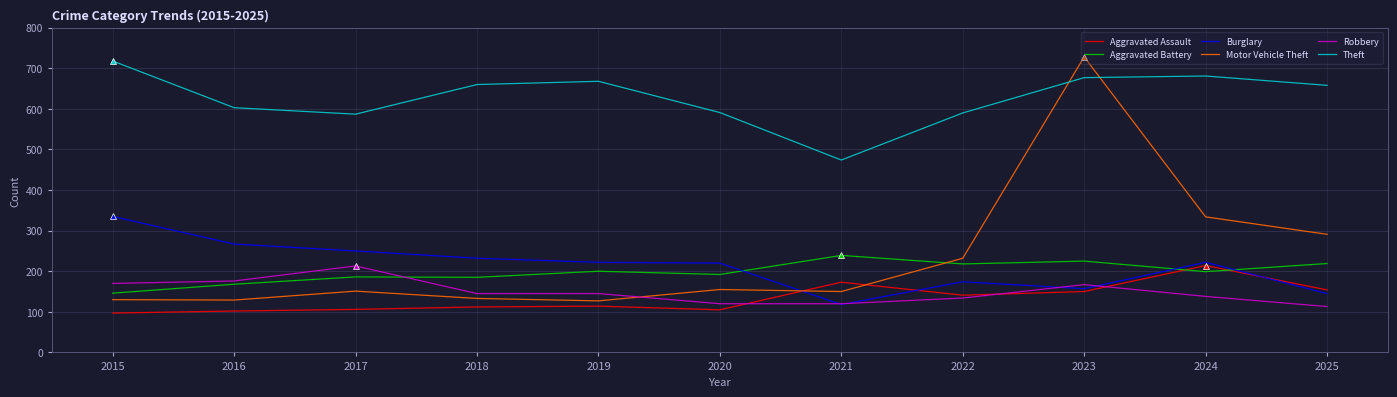

What is the sum of the Robbery values at 2024 and 2021?

258